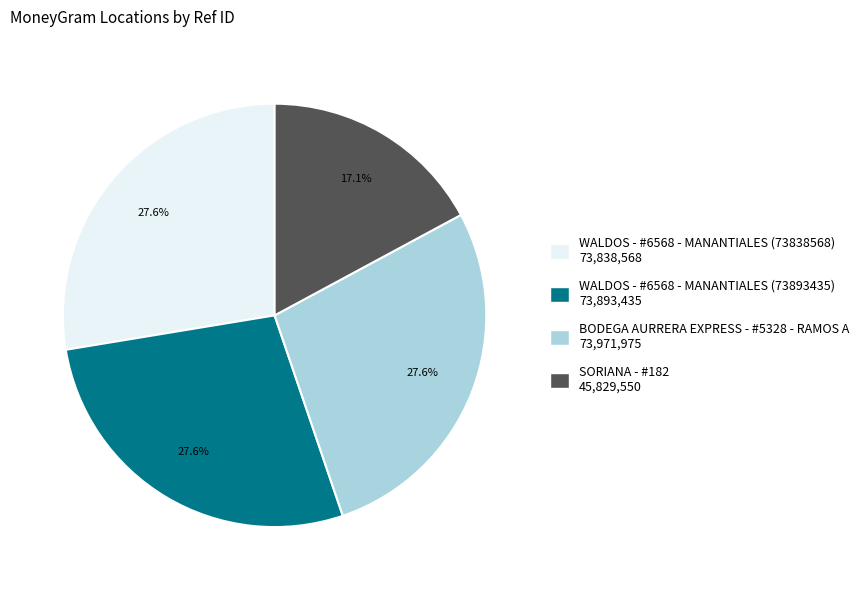

What portion of the pie excludes WALDOS - #6568 - MANANTIALES (73893435)?

72.4%